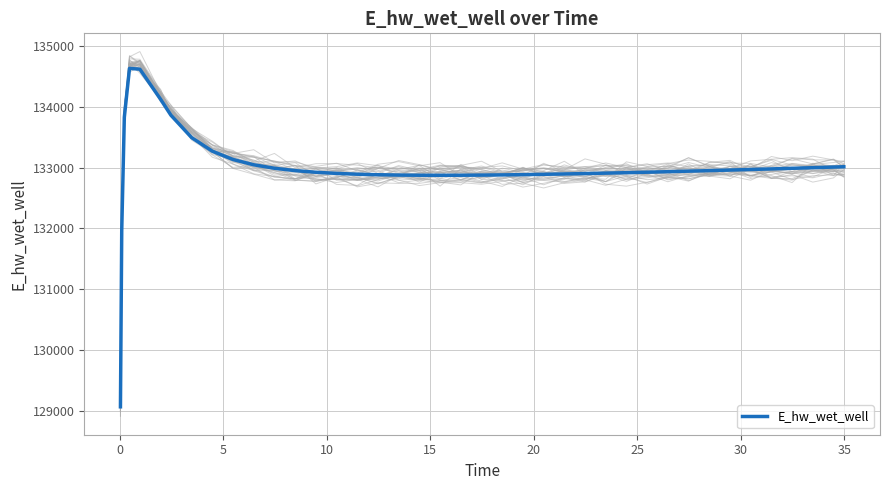

What is the difference between the maximum and minimum values?

5557.7